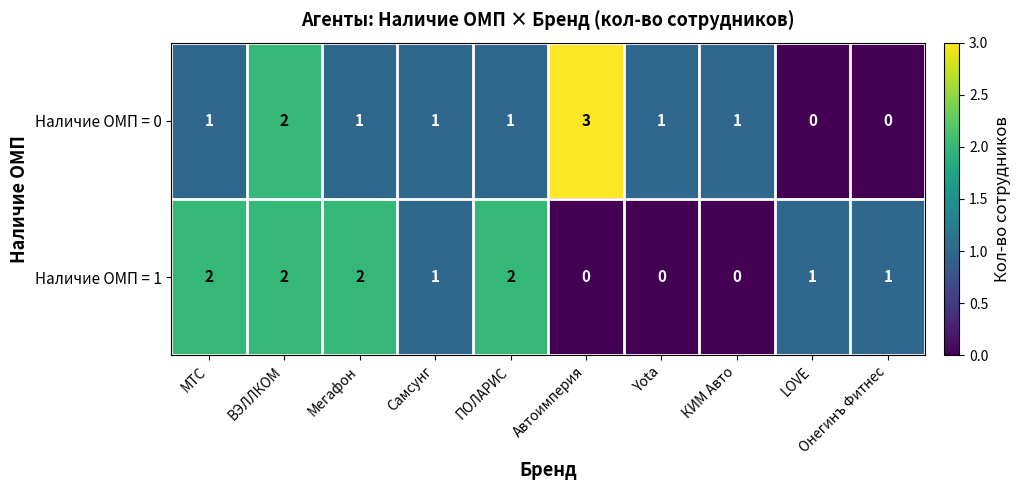

What is the sum of all Наличие ОМП = 0 values?

11